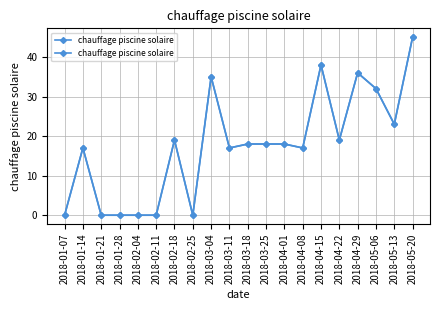

The value at 2018-04-08 is 31. True or false?

False